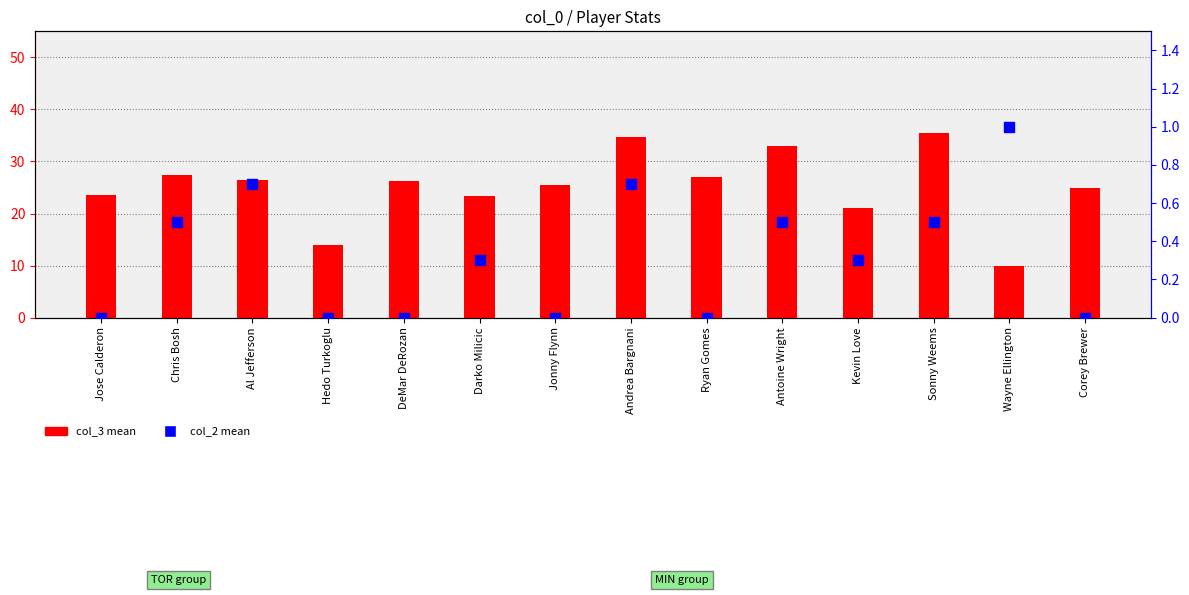

Which series contains the highest Y value?

col_3 (avg)